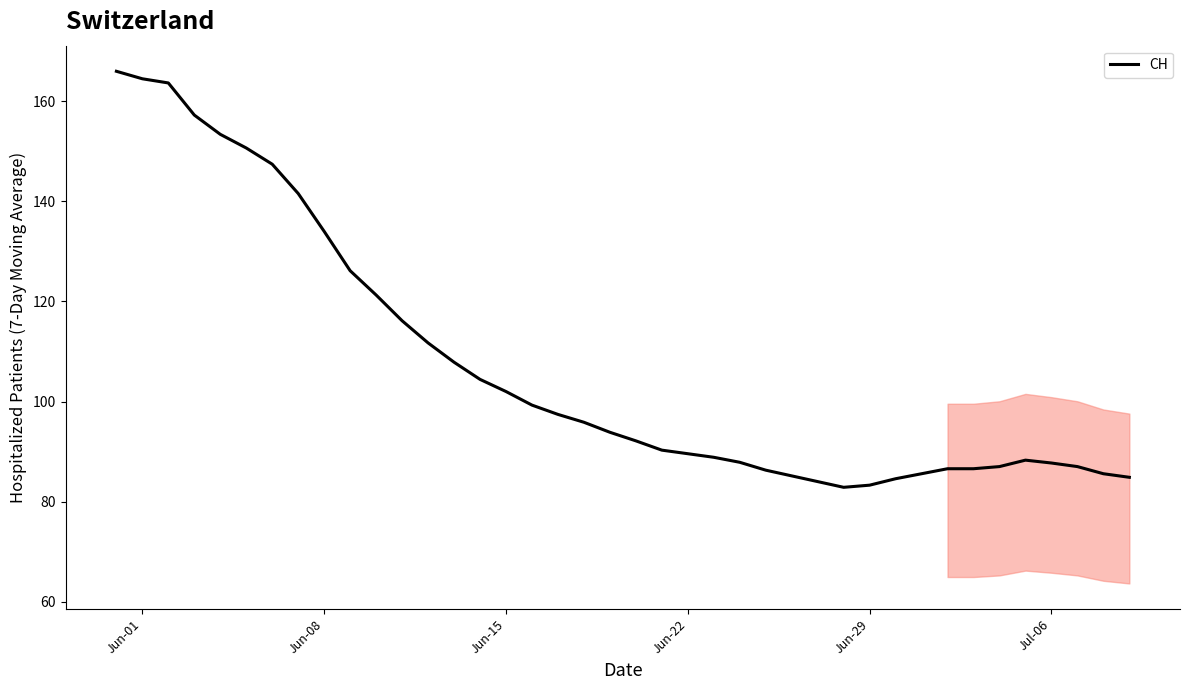

What is the difference between the maximum and minimum values?

83.1